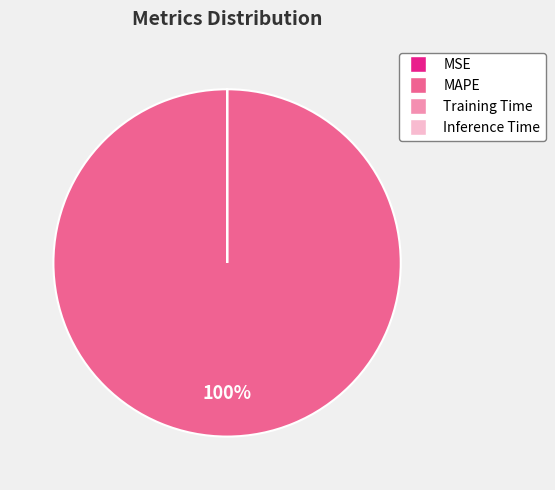

To the nearest percent, what is the difference between the largest and smallest slice percentages?

100%